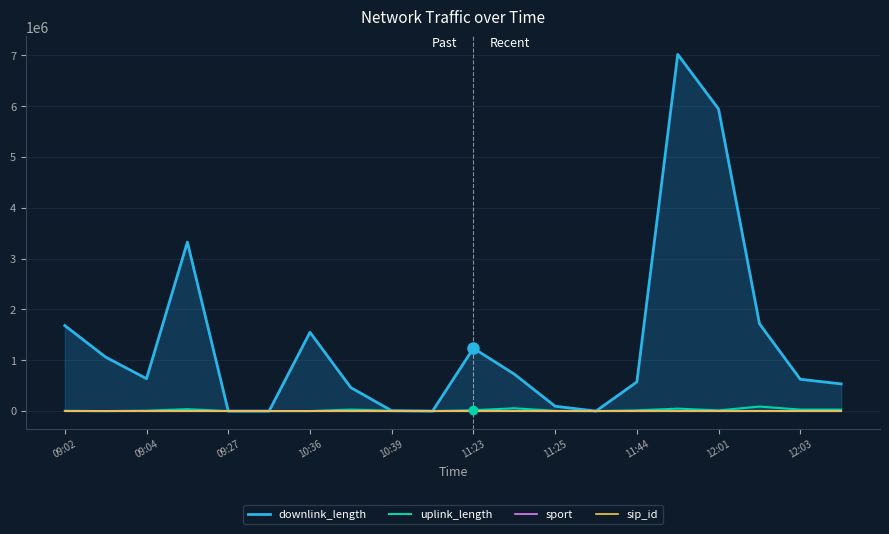

How many data points in downlink_length are less than 638109?

10